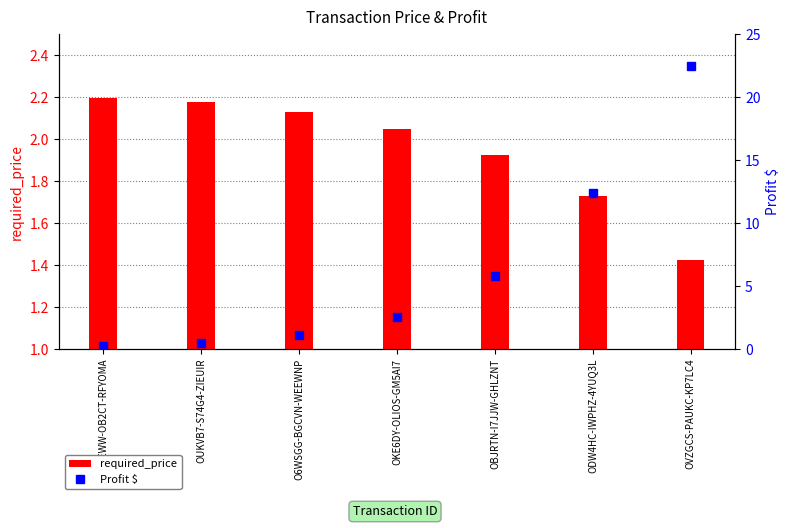

The Profit $ series shows 5.7 at OVZGCS-PAUKC-KP7LC4. True or false?

False